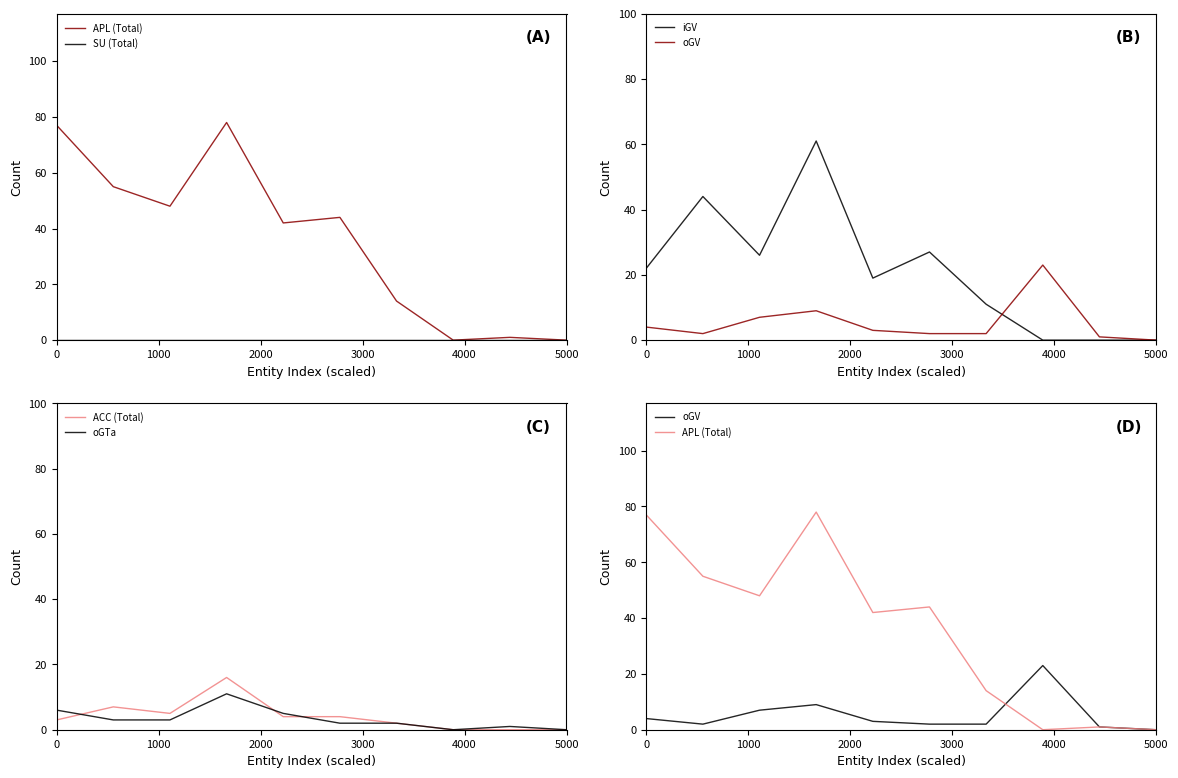

Is the value of SU (Total) at 8 greater than the value of oGTa at 9?

No